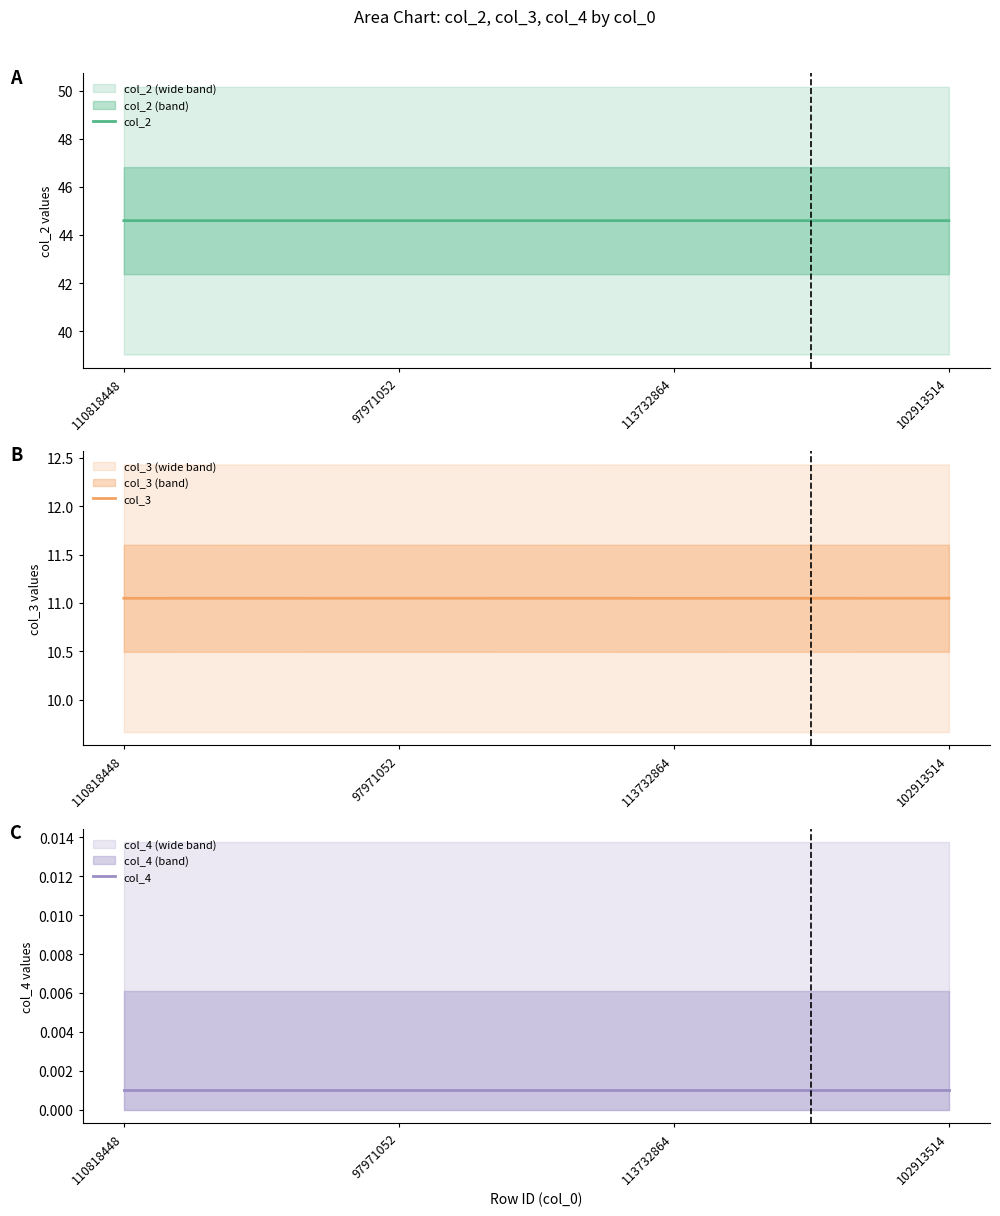

How many lines are shown in the chart?

3